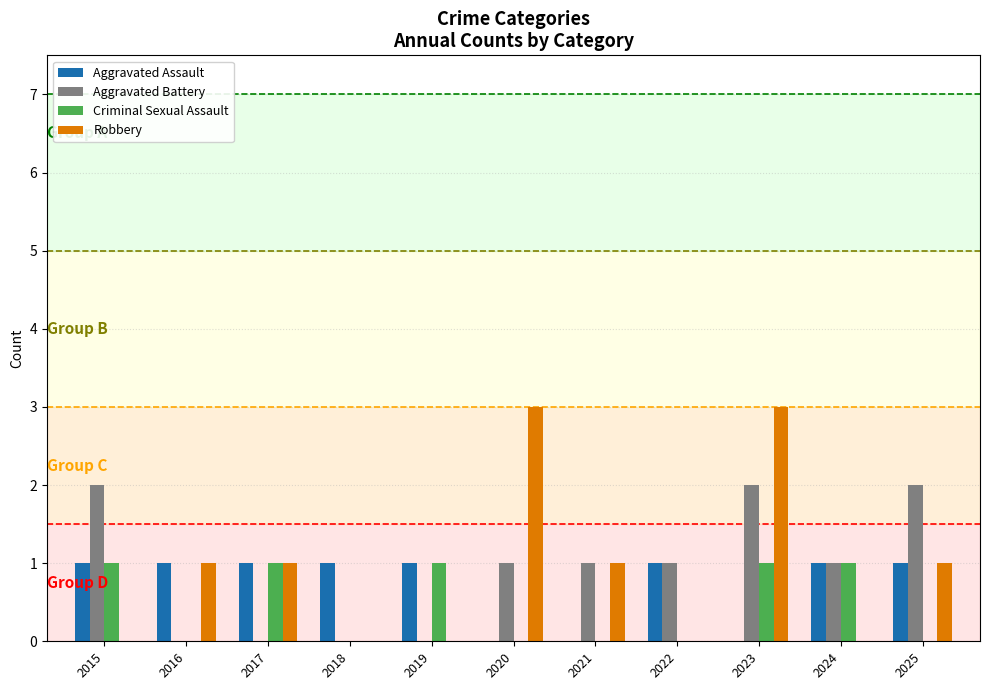

True or false: Criminal Sexual Assault has a value of 0 at 2016.

True